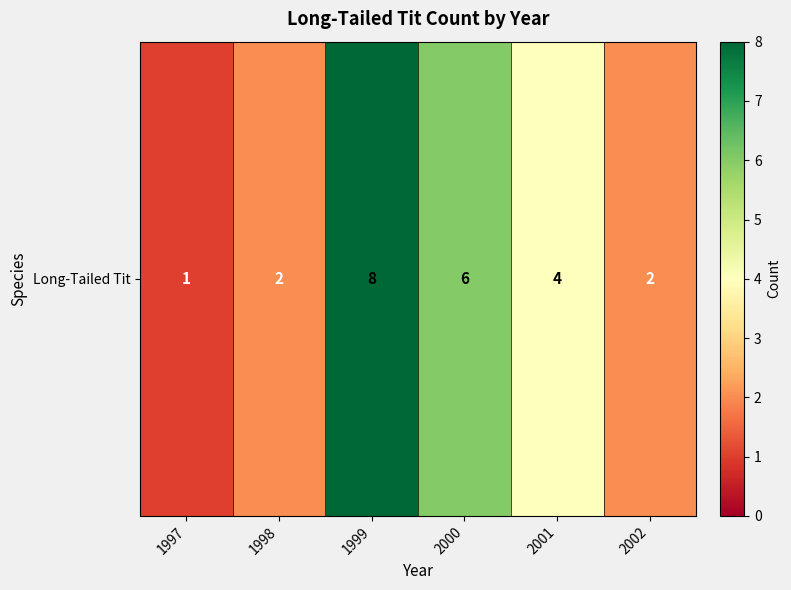

Where is the data nearest to the value 4?

2001